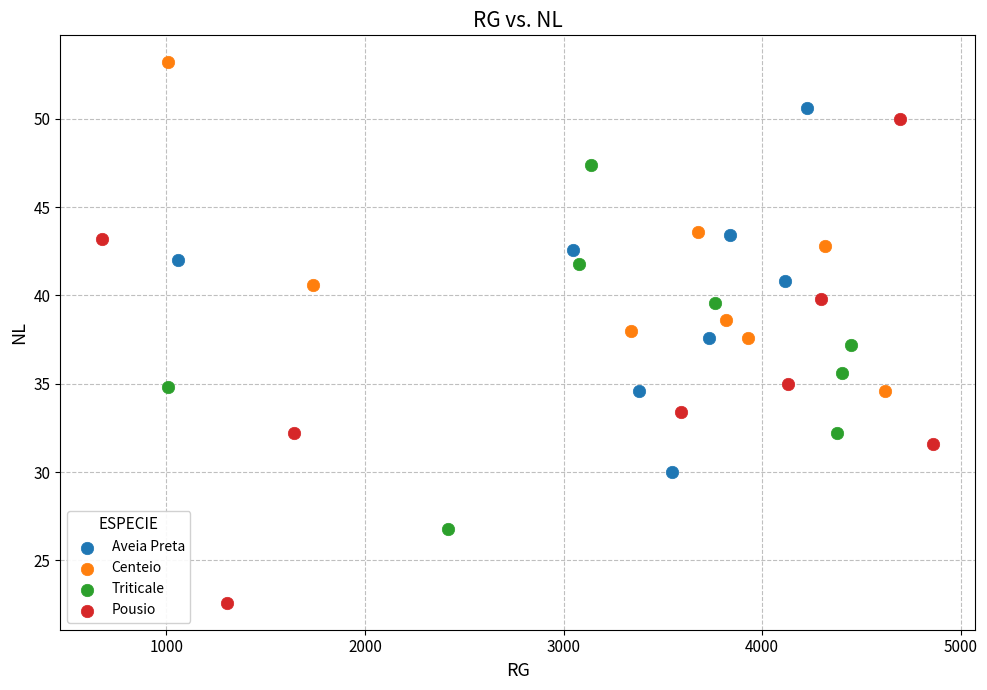

Which series has the largest Y range (max minus min)?

Pousio